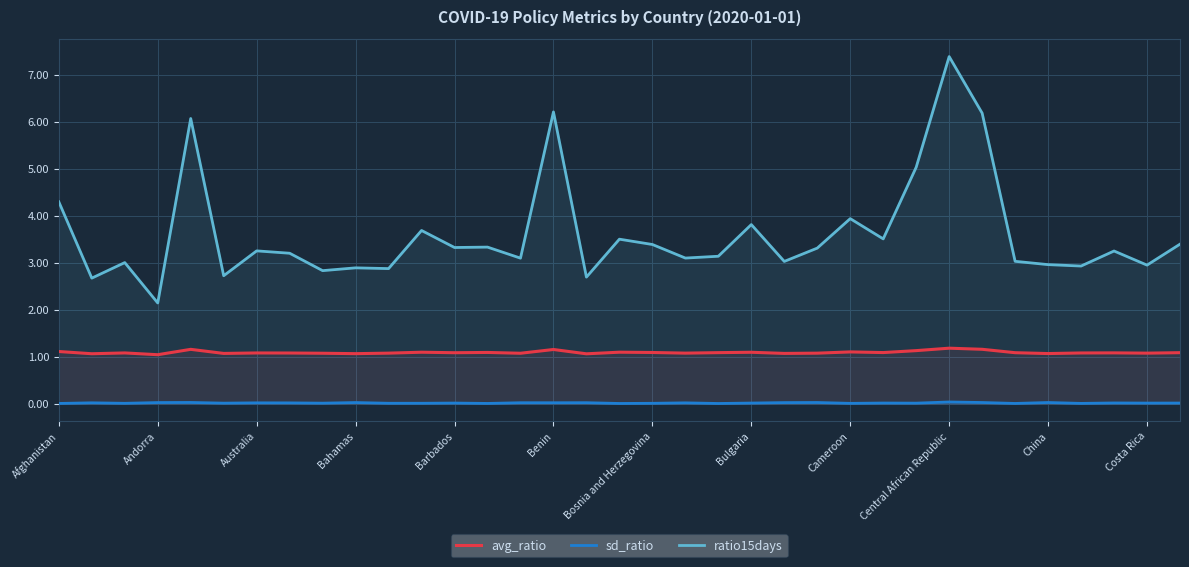

How many lines are shown in the chart?

3